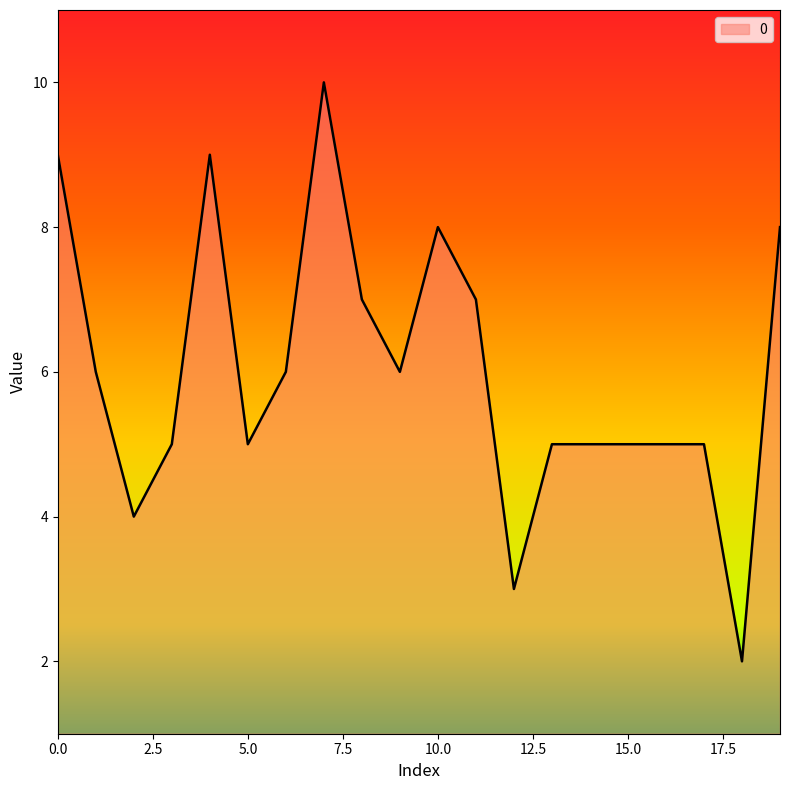

What is the difference between the maximum and minimum values?

8